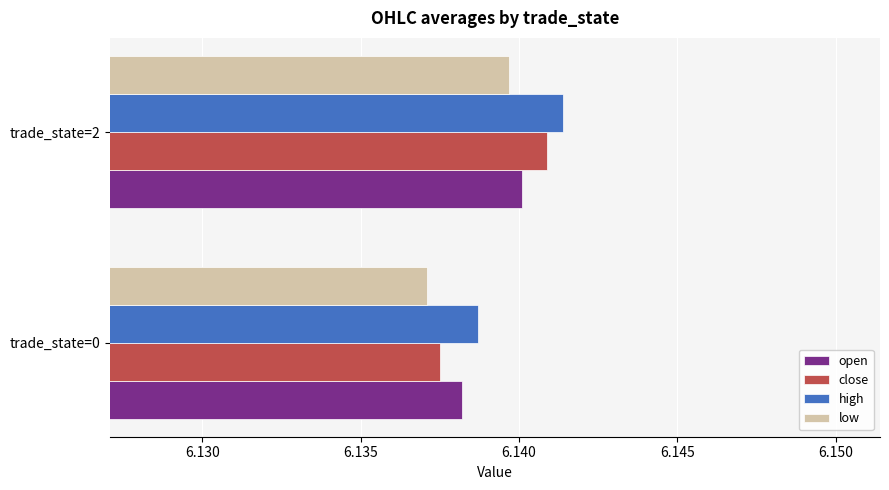

At how many categories does at least one series exceed 6?

2